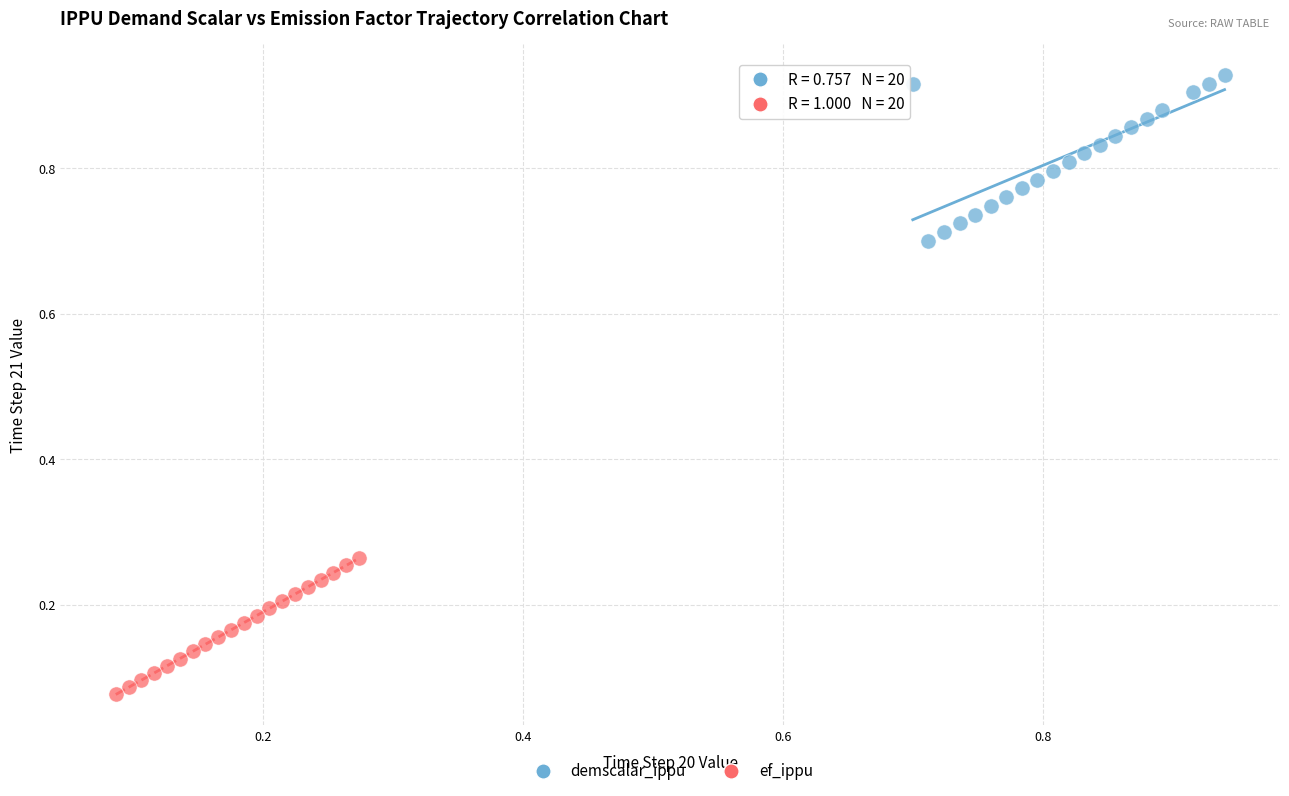

Which series reaches the minimum Y coordinate?

ef_ippu